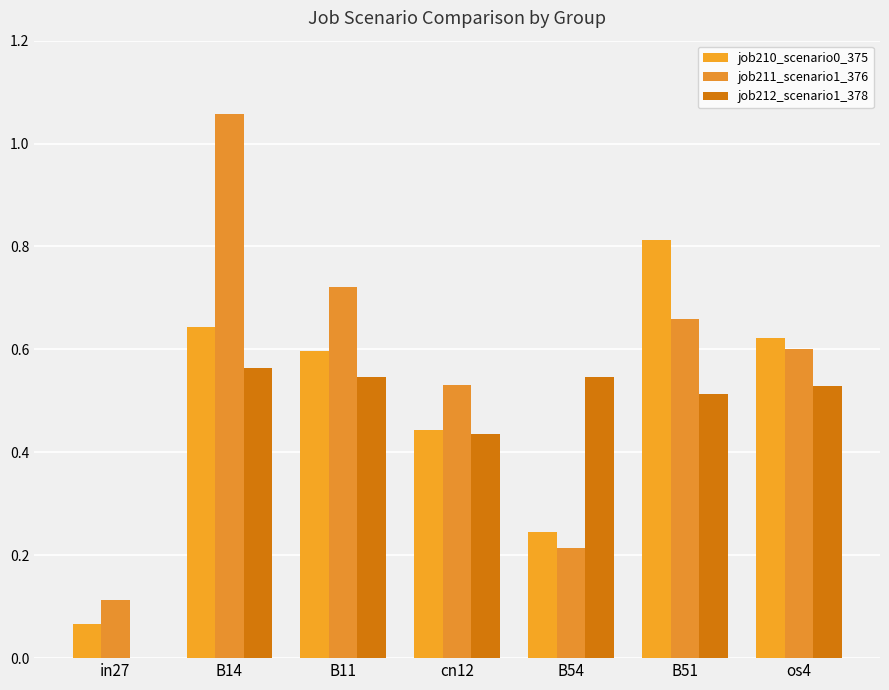

What is the sum of the job211_scenario1_376 values at B54 and B51?

0.9